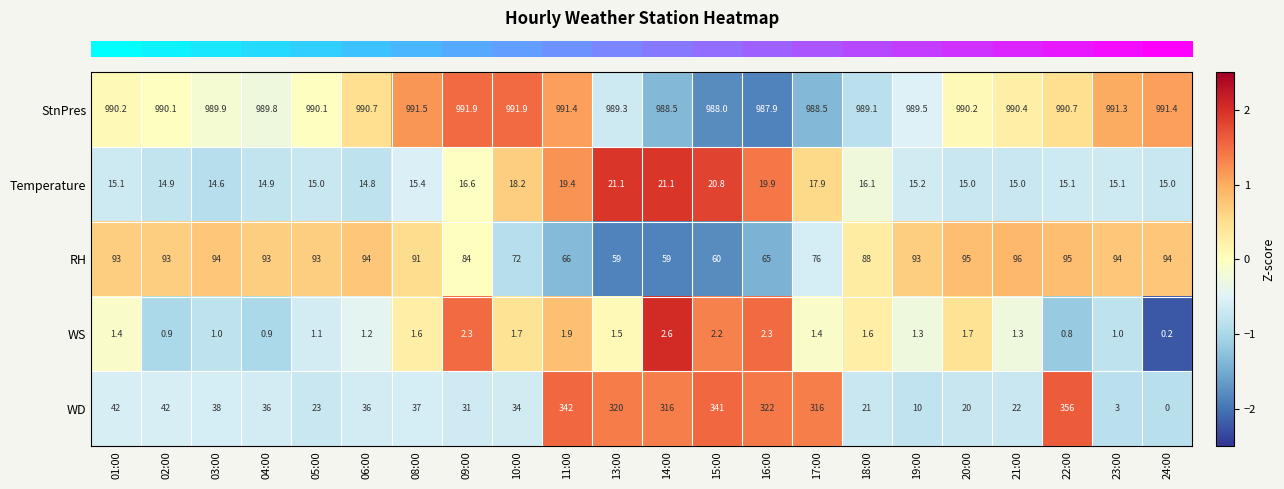

What is the total value across all series at 06:00?

1136.7